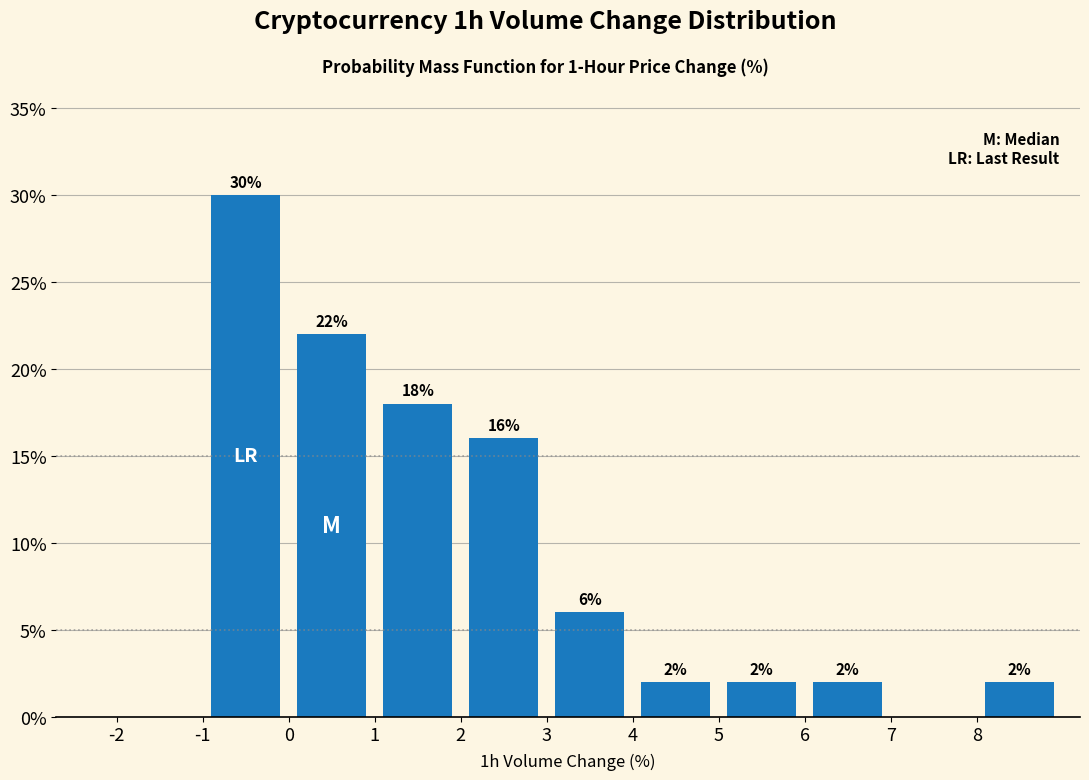

Which range on the x-axis has the tallest bar?

-1 to 0